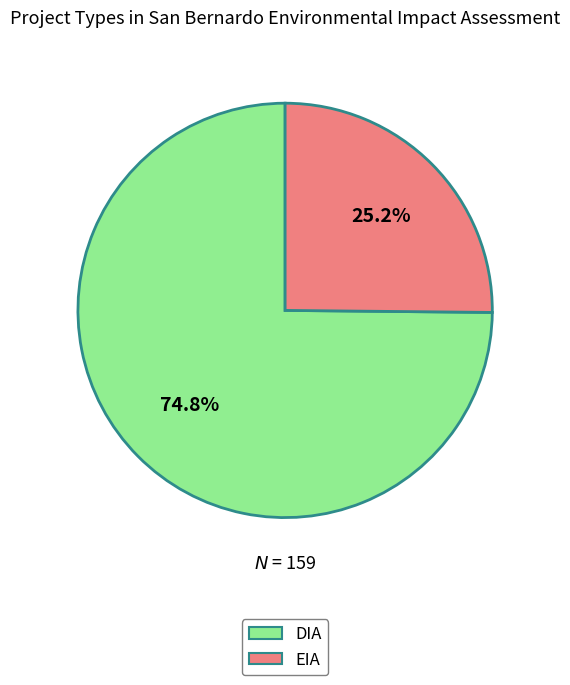

True or false: EIA accounts for 25% of the total.

True